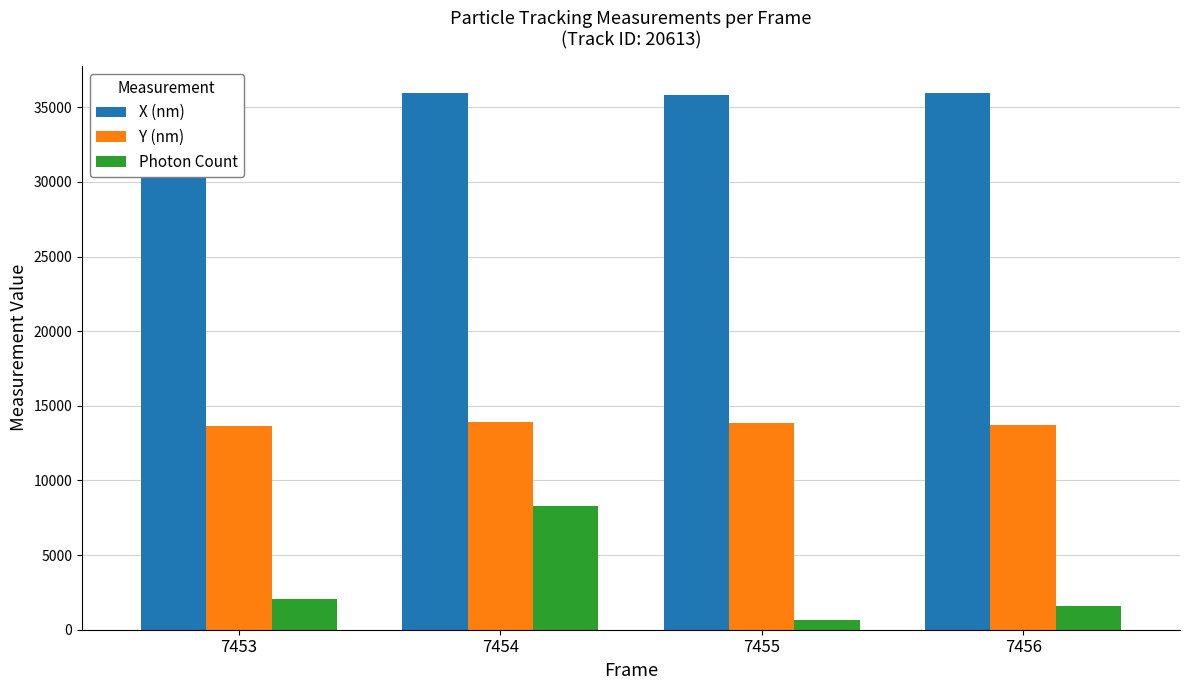

How many groups of bars are there?

4